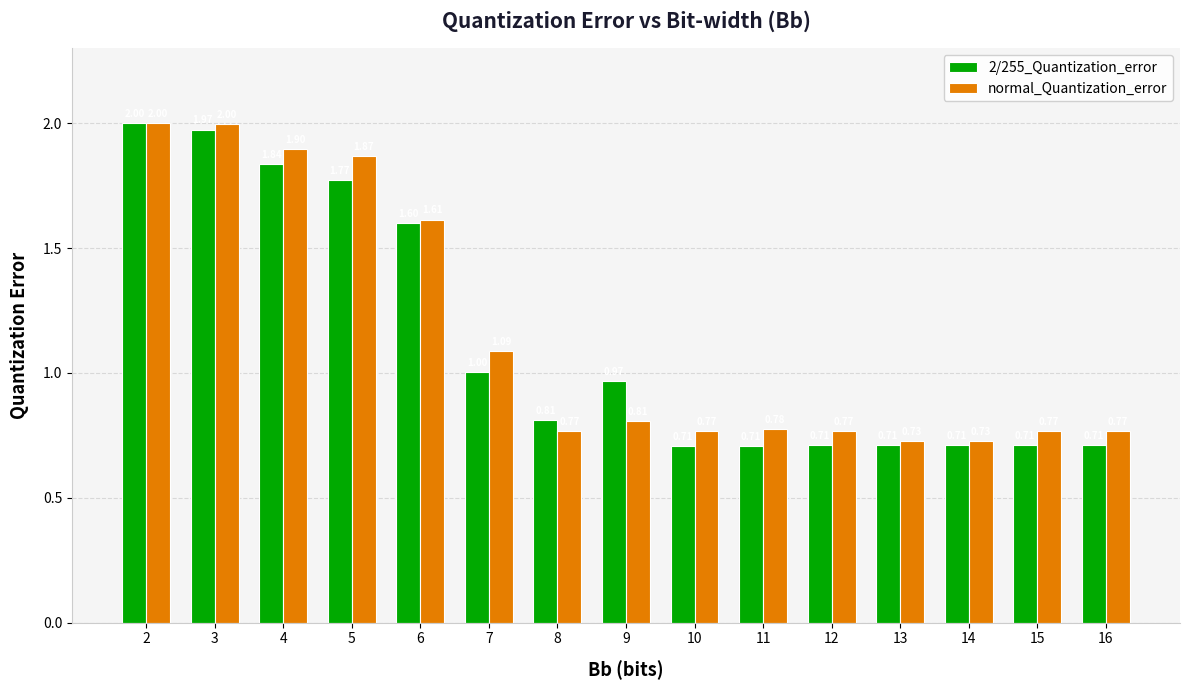

At how many categories does at least one series exceed 0?

15